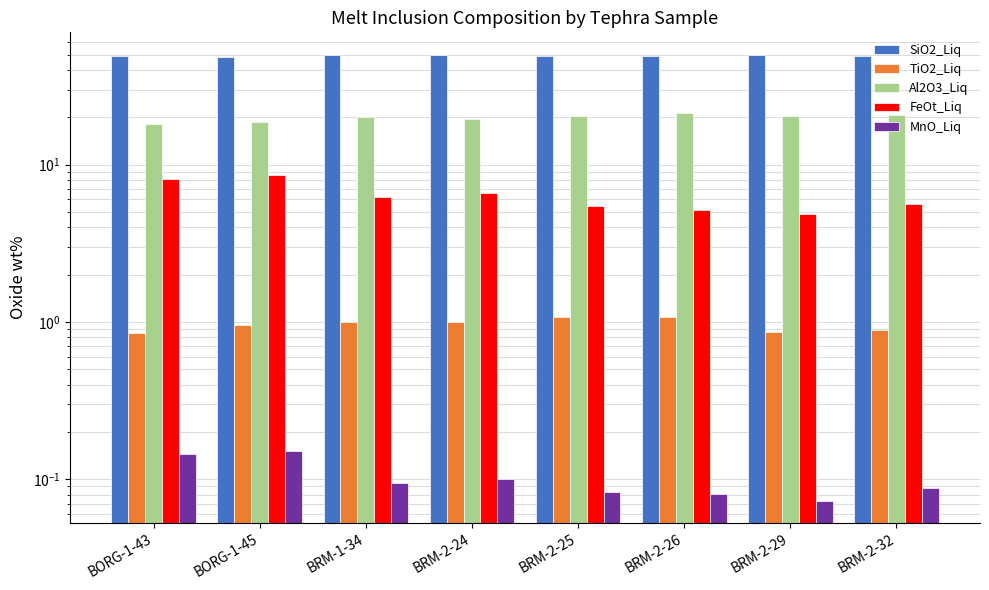

Reading left to right, transcribe all the data shown in this chart.

SiO2_Liq: 49.0	48.4	49.5	49.5	48.9	49.3	50.0	49.1
TiO2_Liq: 0.9	0.9	1.0	1.0	1.1	1.1	0.9	0.9
Al2O3_Liq: 18.2	18.7	20.1	19.6	20.5	21.3	20.5	20.7
FeOt_Liq: 8.1	8.6	6.2	6.6	5.5	5.2	4.8	5.6
MnO_Liq: 0.1	0.2	0.1	0.1	0.1	0.1	0.1	0.1